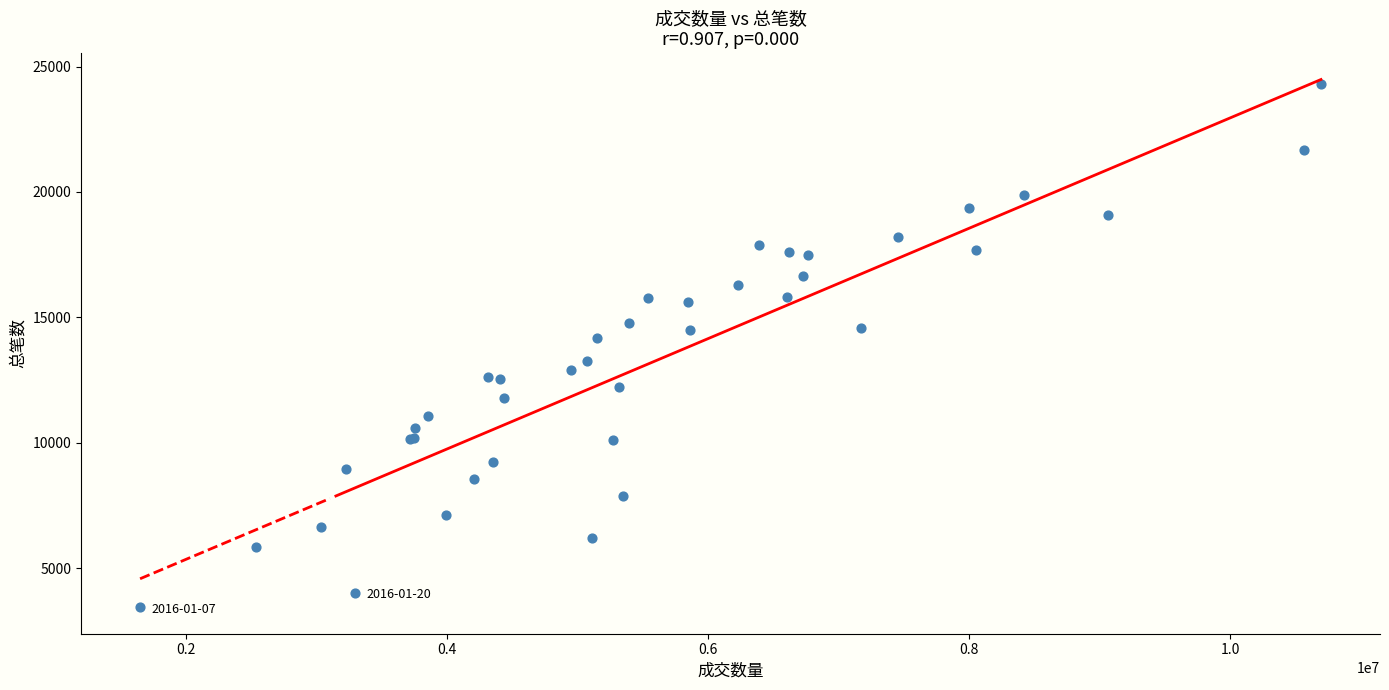

What Y value in the scatter plot is closest to 13872?

14161